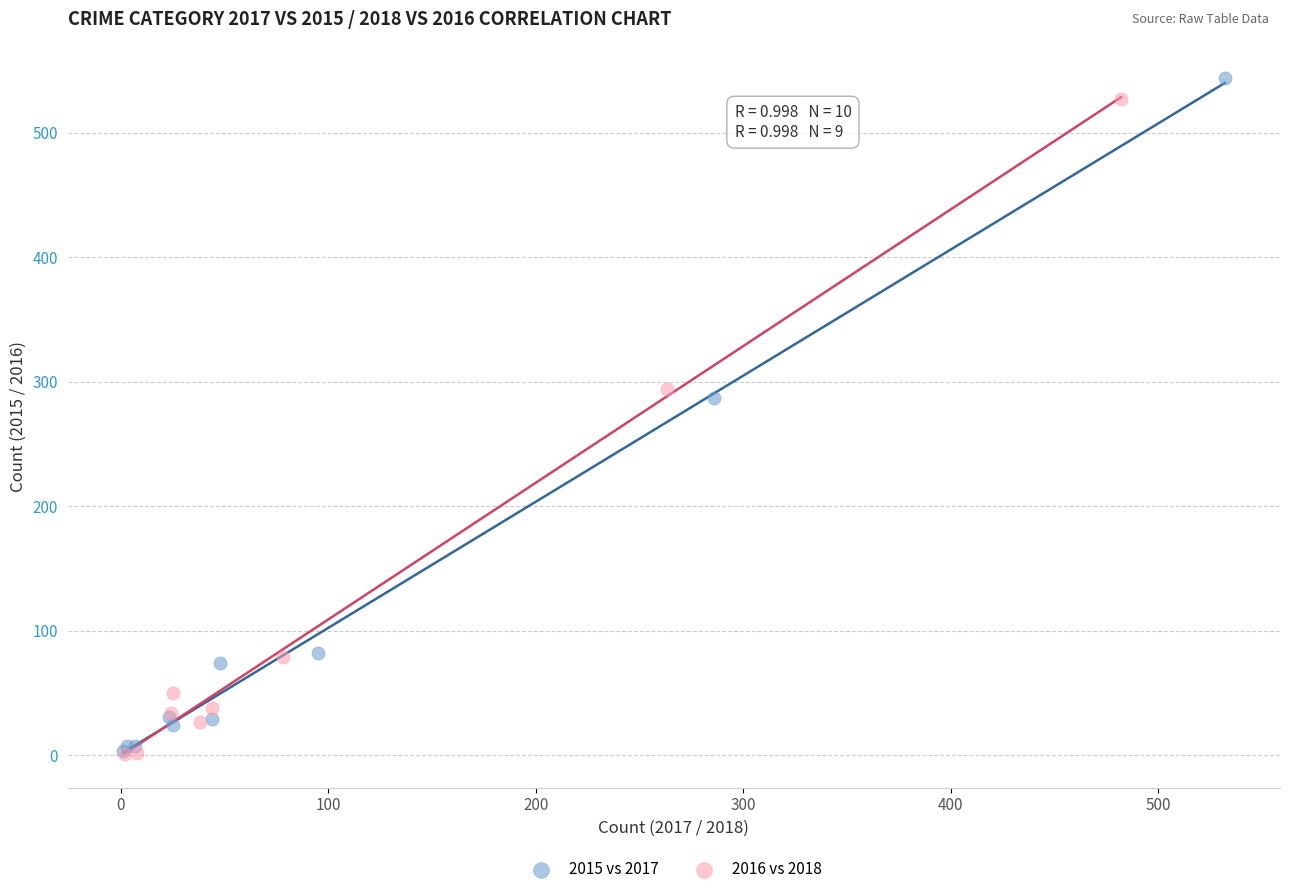

Which series has the largest Y range (max minus min)?

2015 vs 2017